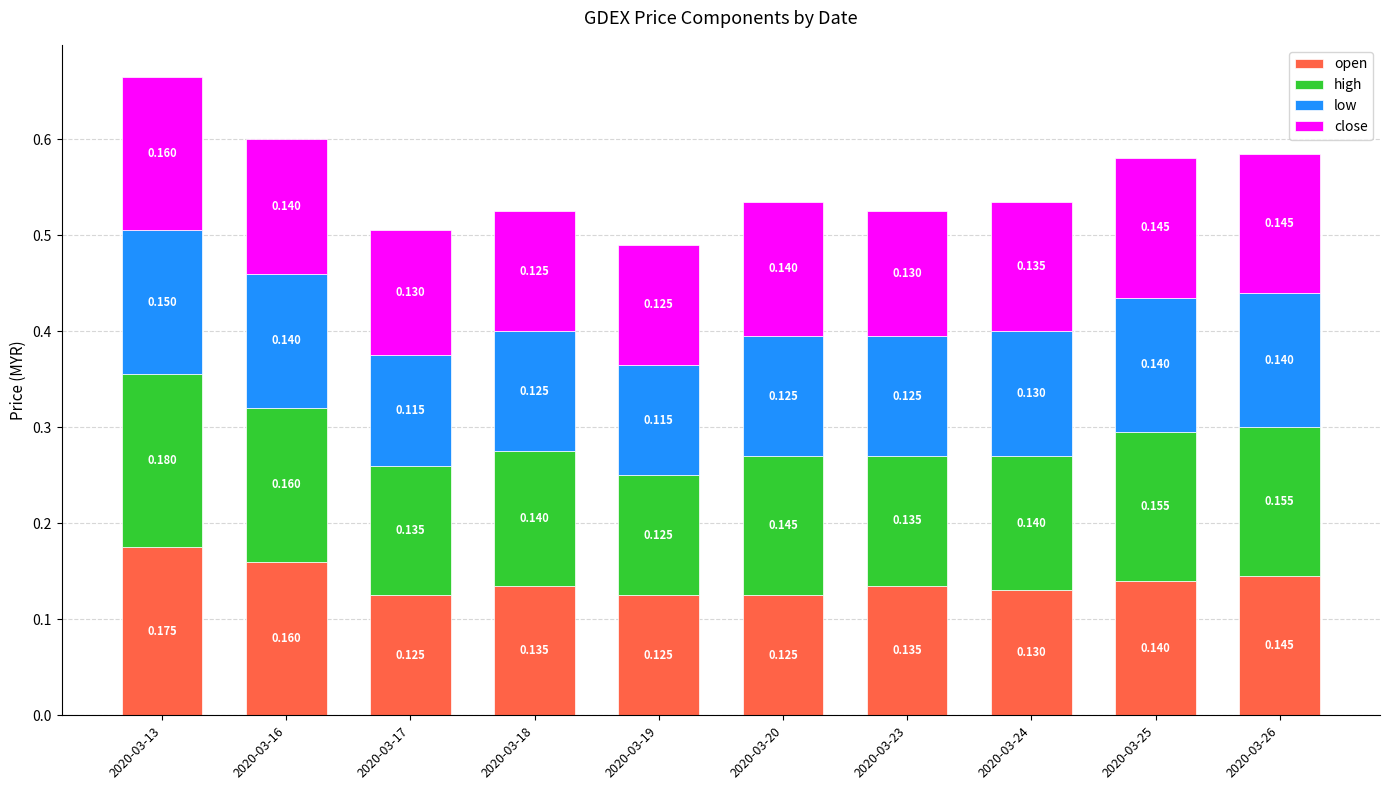

Are the bars horizontal?

No